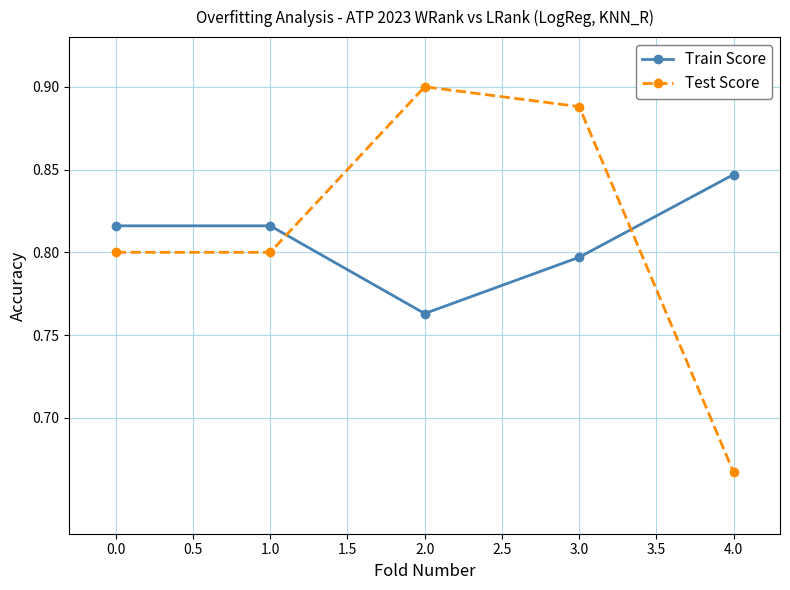

Is it true that Train Score equals 1.1 at 3.0?

False